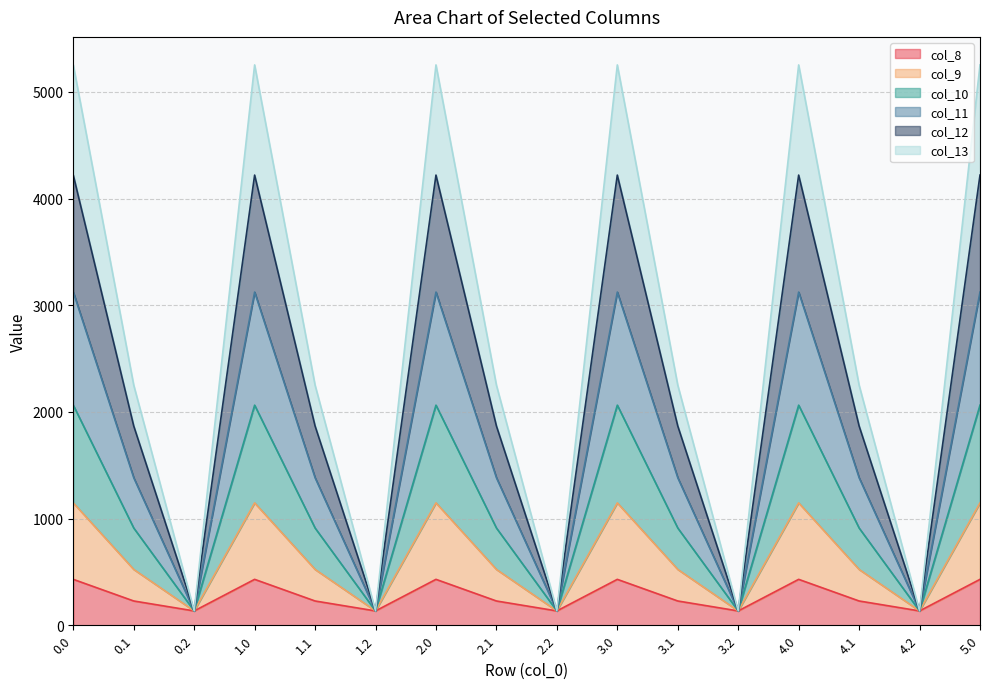

What is the highest value of the col_8 series?

430.3